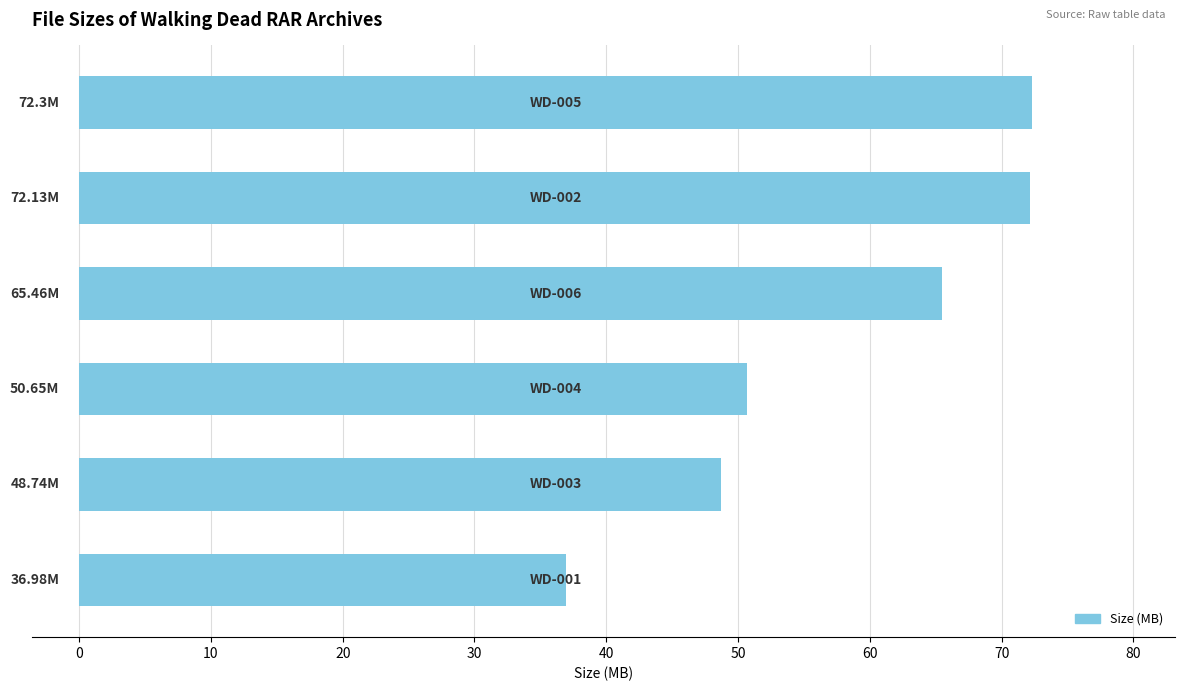

What is the sum of all values?

346.3